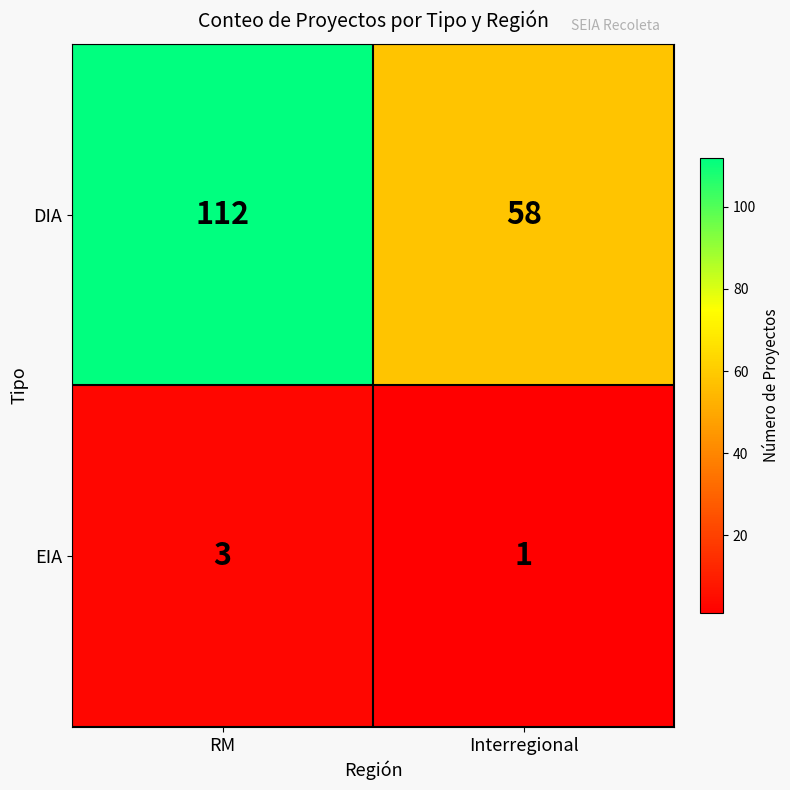

What is the total value across all series at Interregional?

59